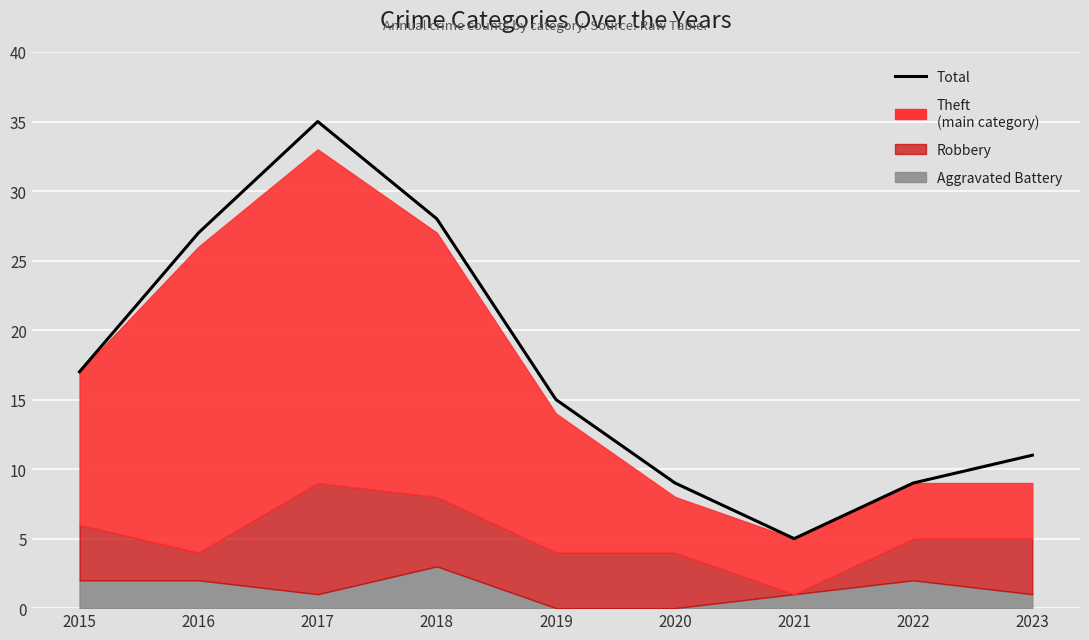

Reading right to left, extract all data points from this chart.

2023=11	2022=9	2021=5	2020=9	2019=15	2018=28	2017=35	2016=27	2015=17